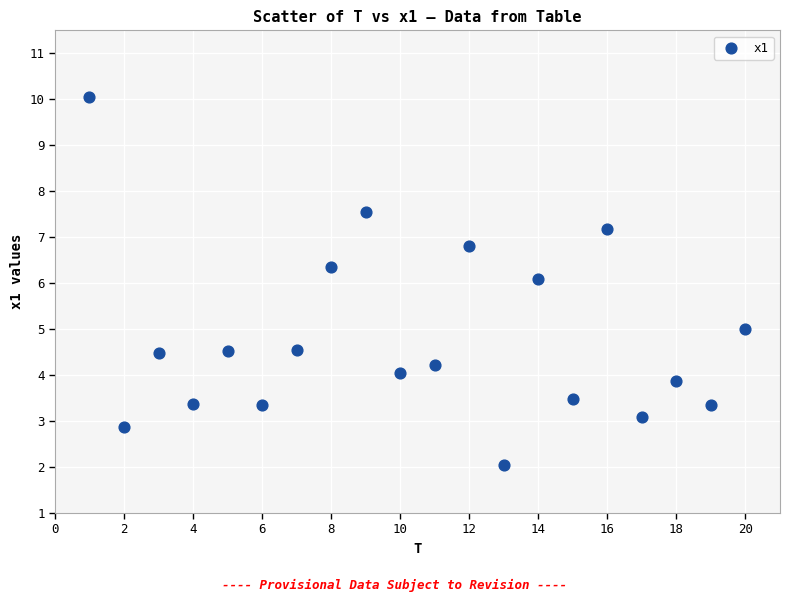

What is the range of Y values (max minus min)?

8.0